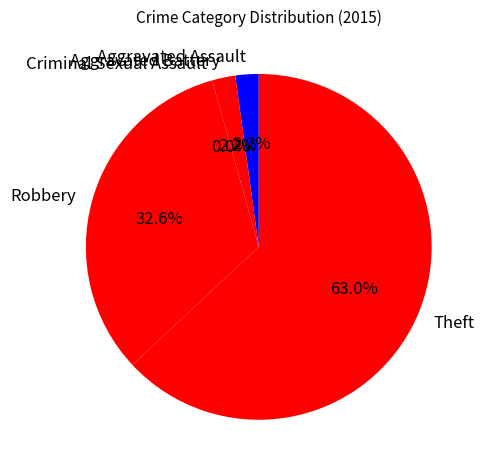

Which slice is the largest?

Theft